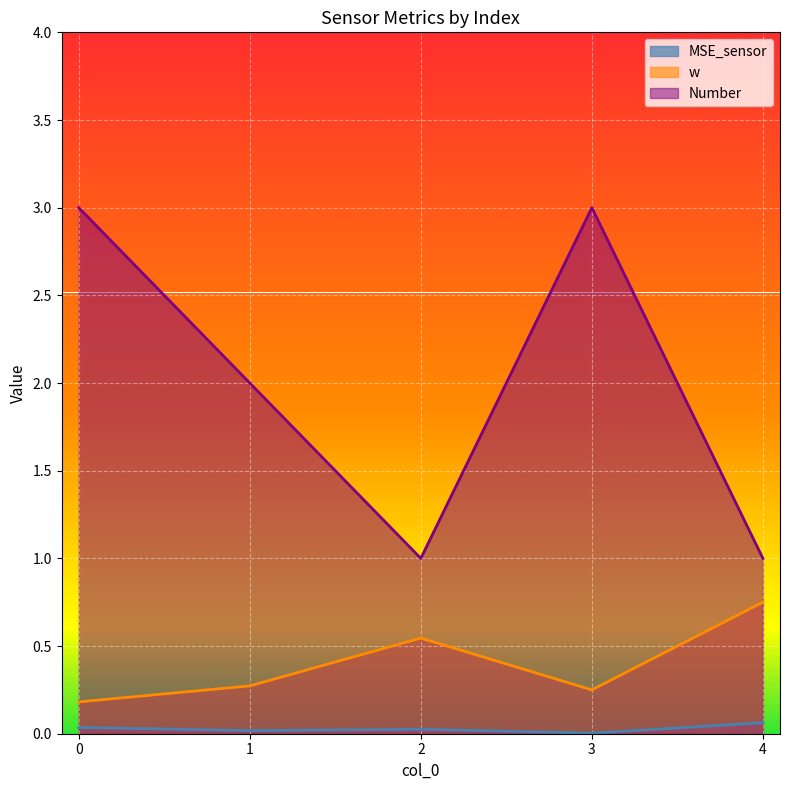

At which category does the chart reach its minimum across all series?

3